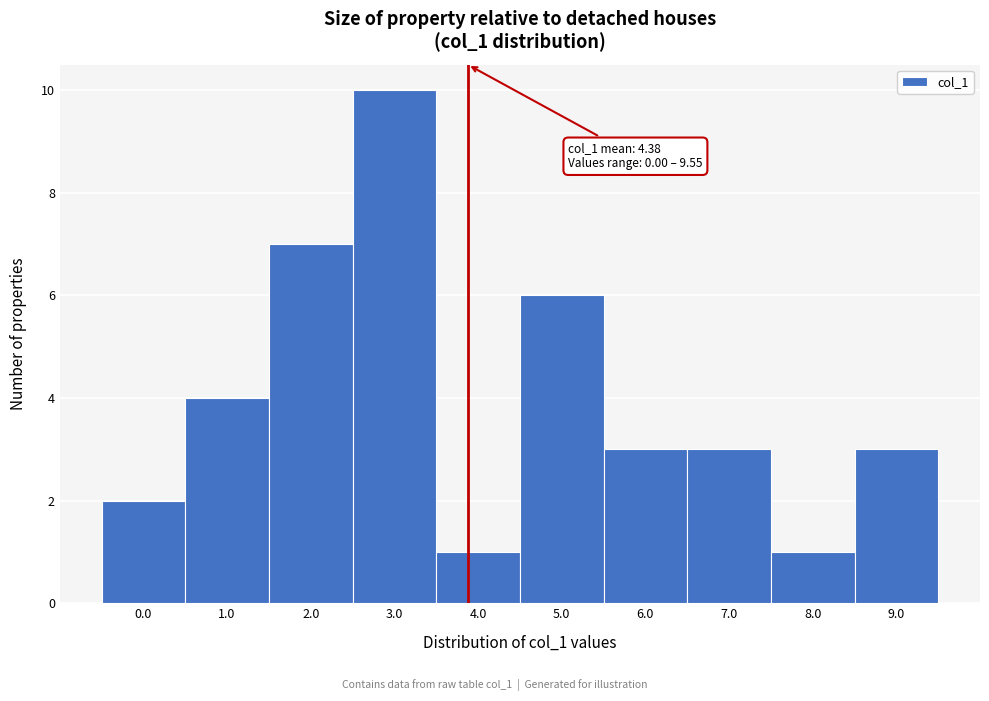

Reading right to left, what are all the values shown in this chart?

9.0=3	8.0=1	7.0=3	6.0=3	5.0=6	4.0=1	3.0=10	2.0=7	1.0=4	0.0=2